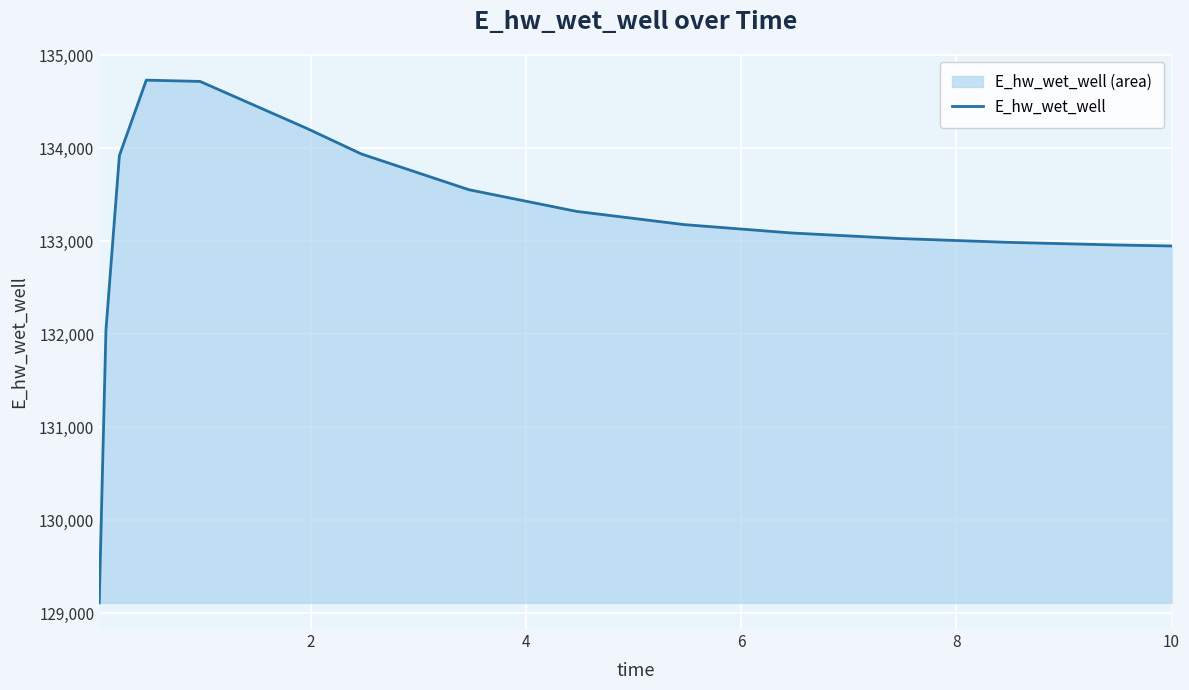

What is the smallest value displayed?

129110.0